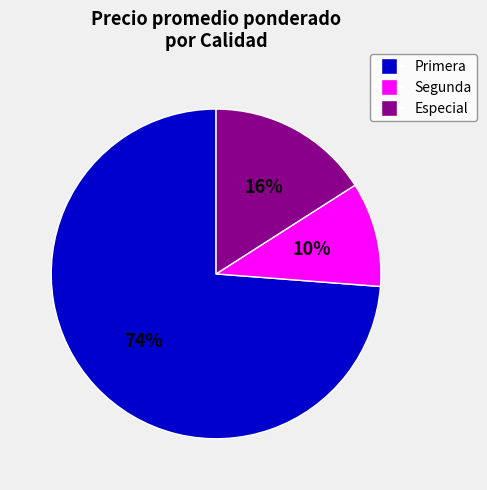

Is there a majority slice in this chart?

Yes